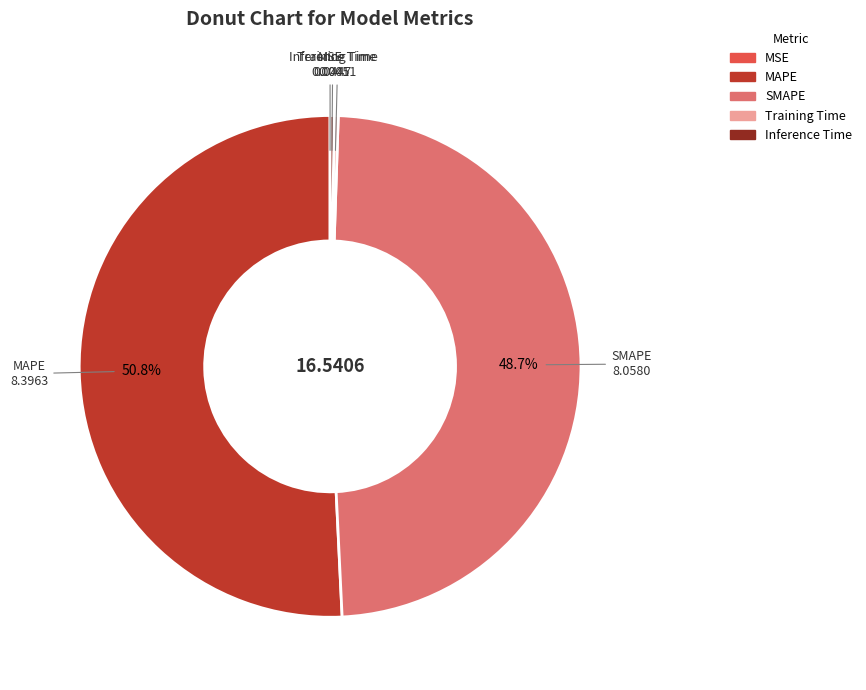

Combined, what portion of the pie is MAPE and SMAPE?

99.5%